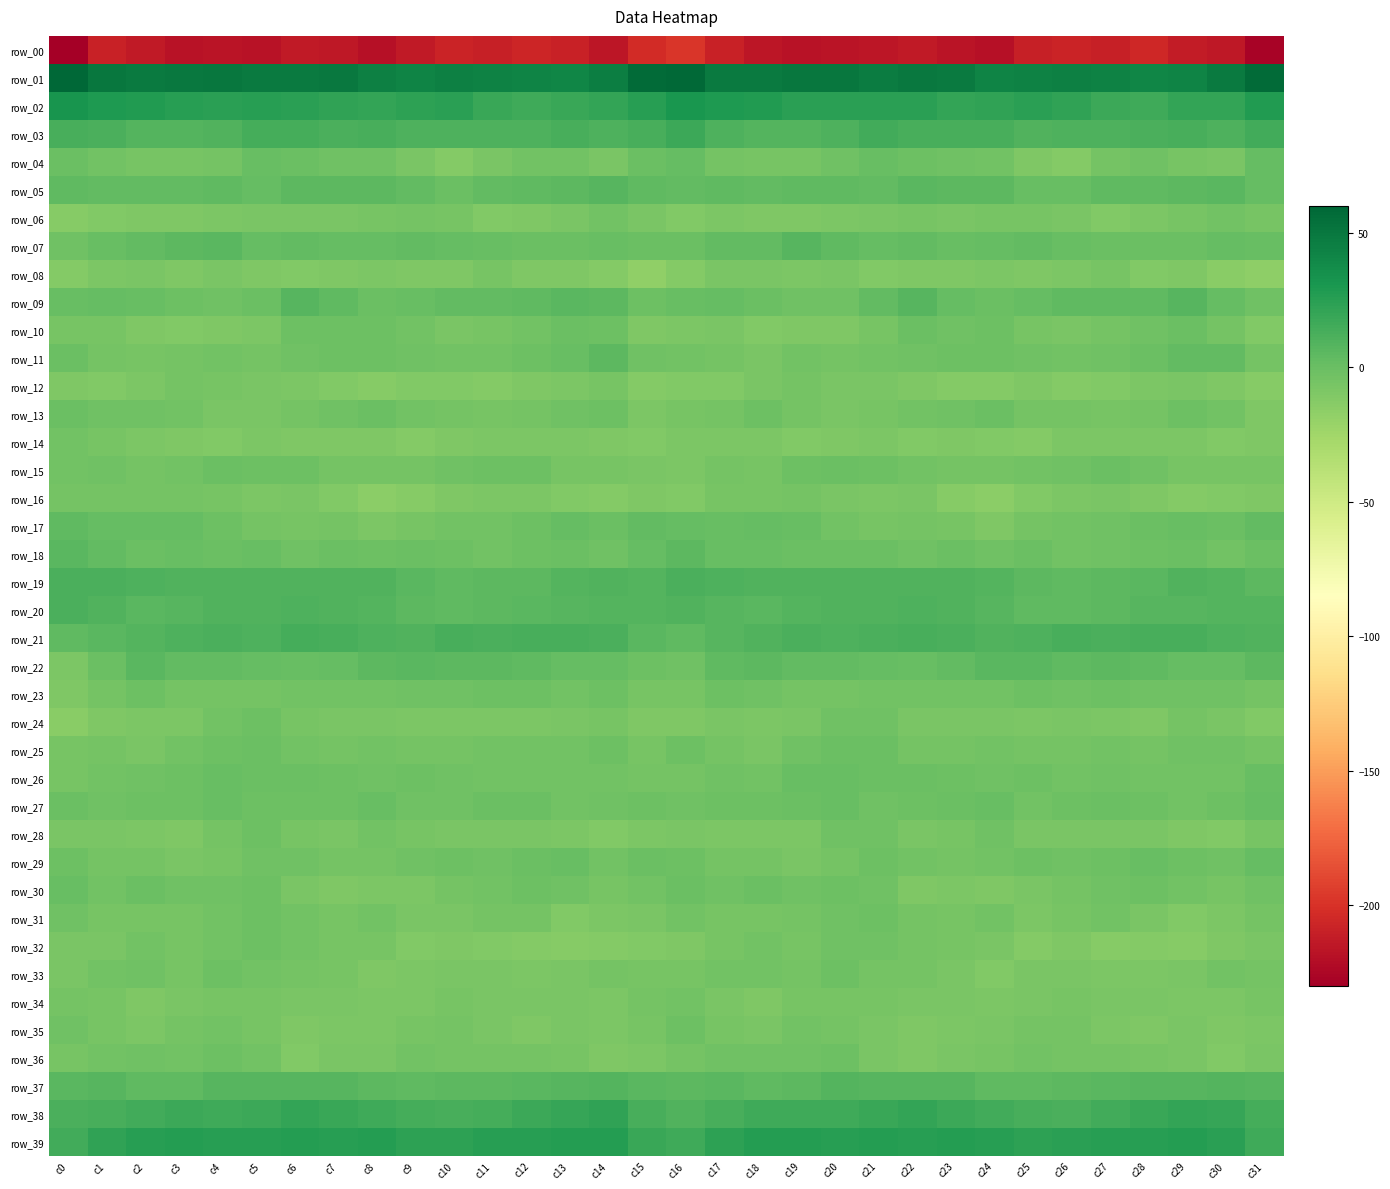

Which category has the highest value in the row_37 series?

c20